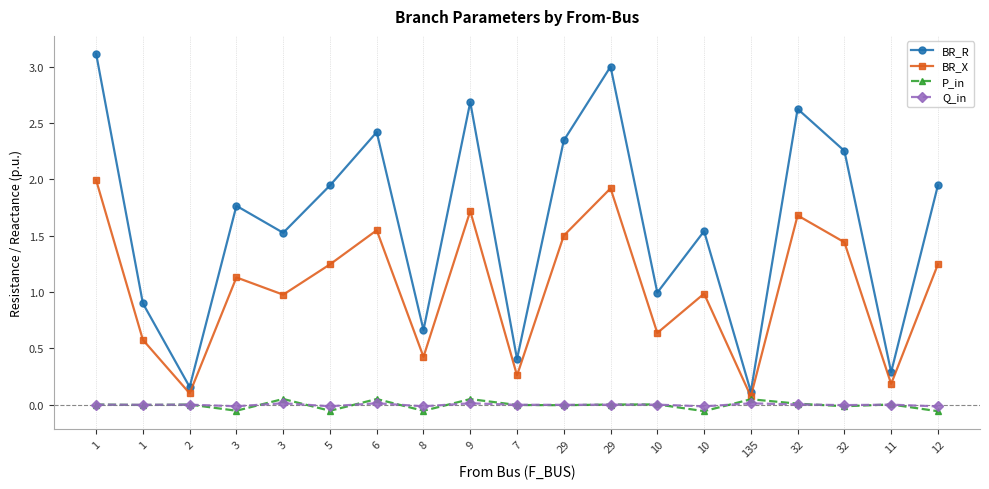

What is the lowest value of the P_in series?

-0.1